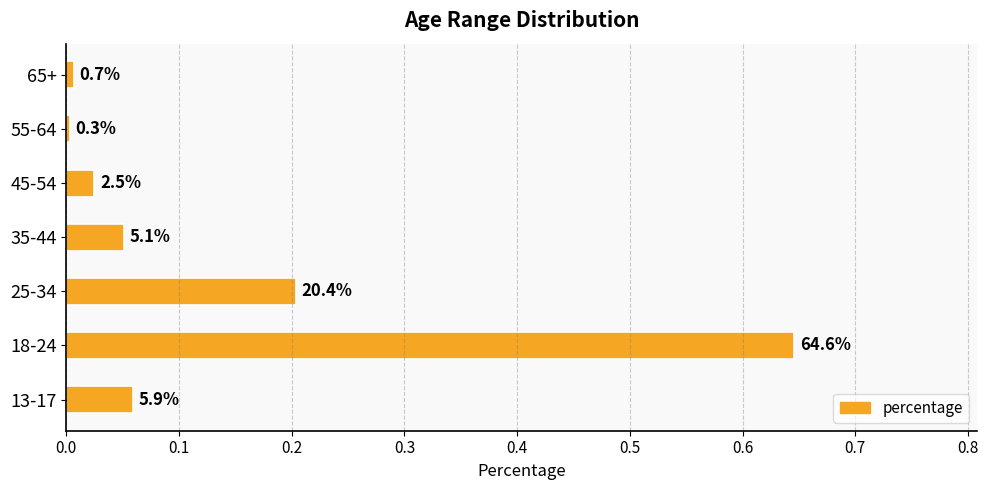

What is the greatest value displayed?

0.6